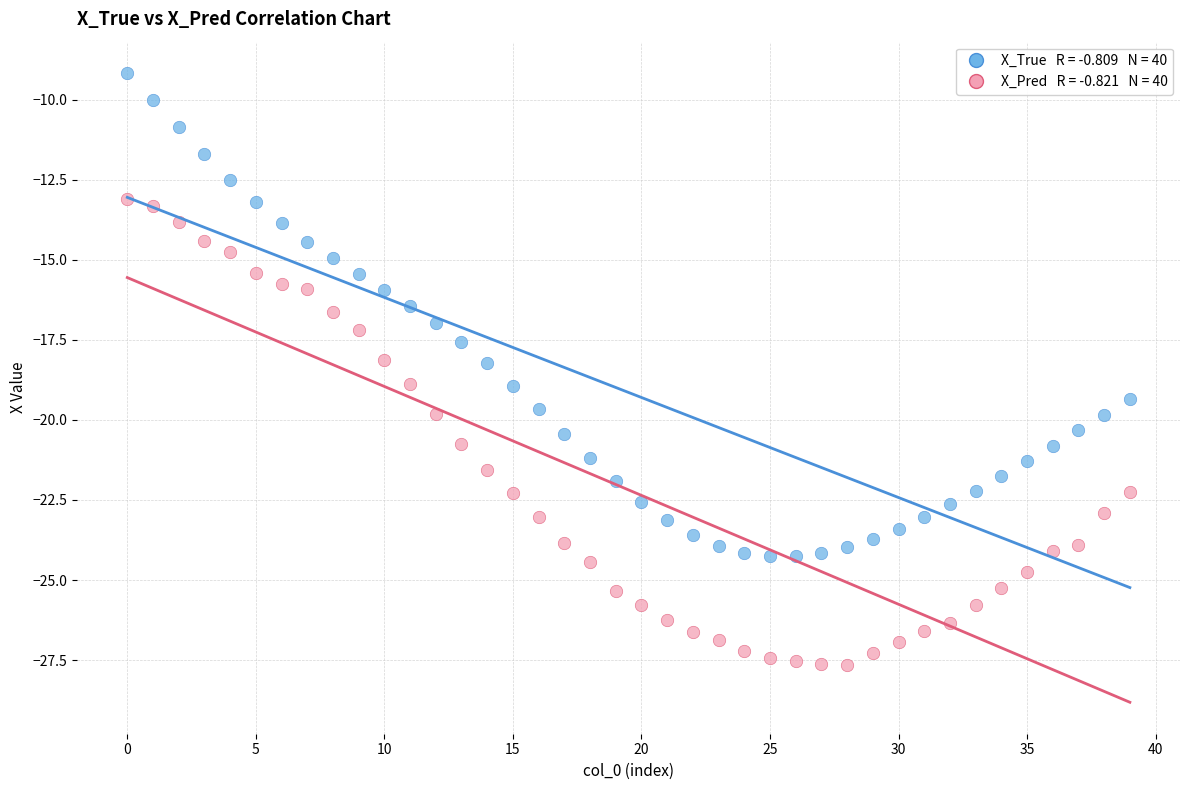

Across all data points, what is the range of Y values (max minus min)?

18.5